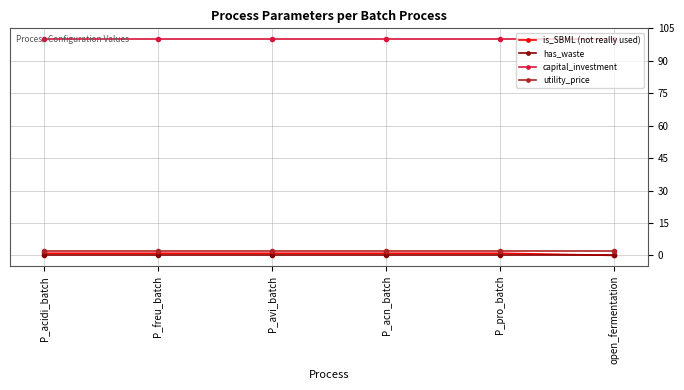

The capital_investment series shows 25 at P_avi_batch. True or false?

False